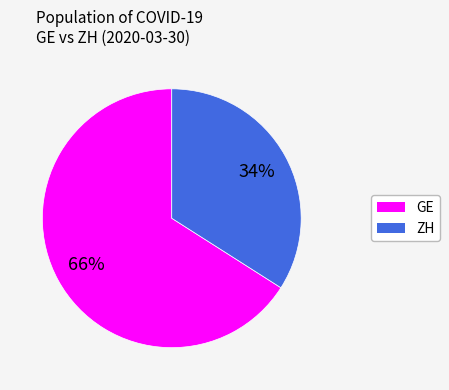

Is there a majority slice in this chart?

Yes